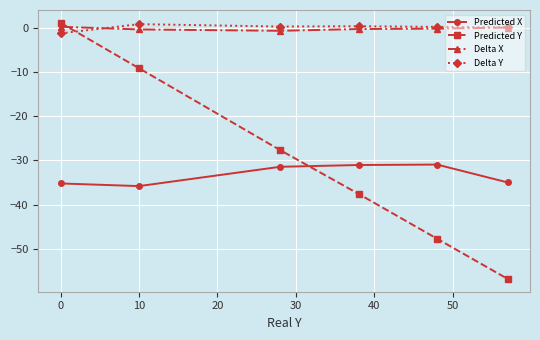

What is the value of the Predicted Y point at the 6th from the left?

-56.8